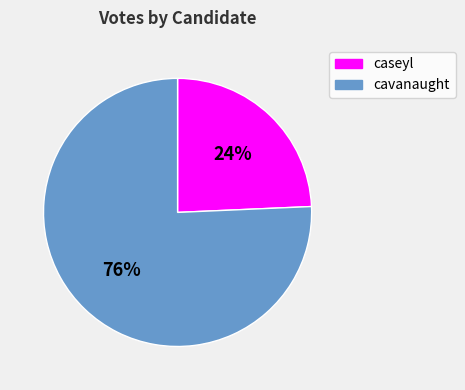

How many segments does this pie chart have?

2